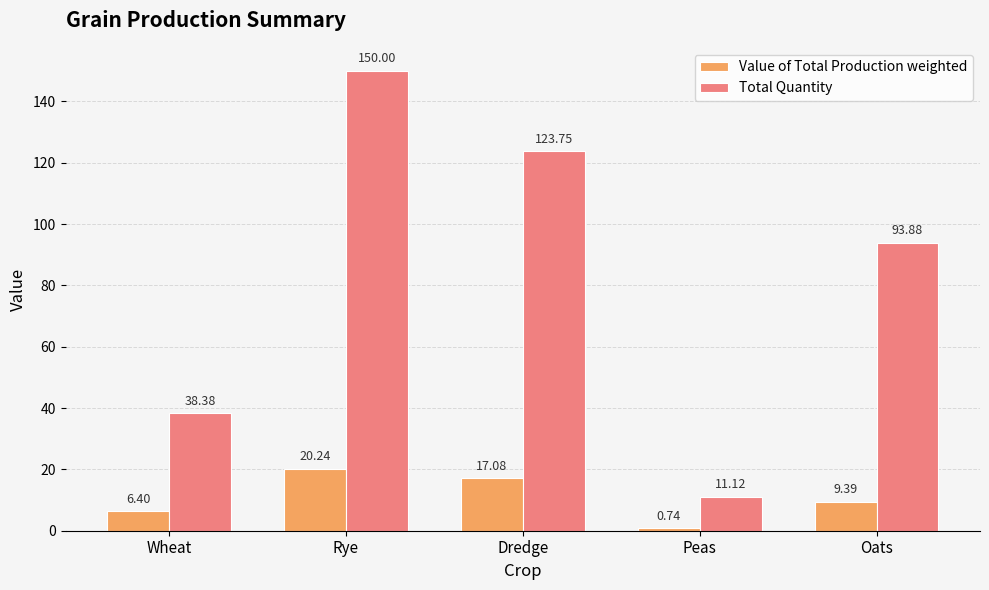

Which series has the largest total across all categories?

Total Quantity